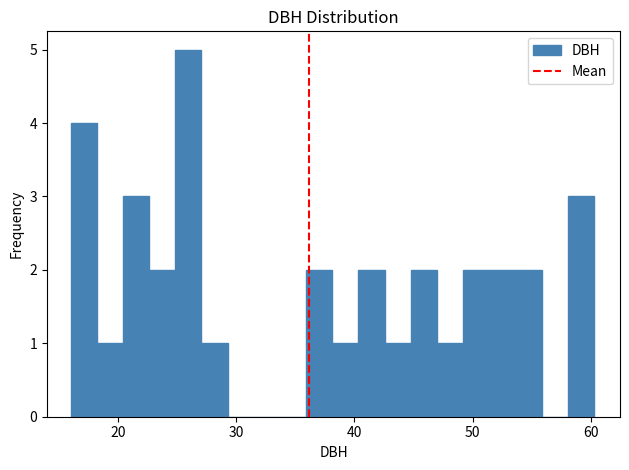

Around what value on the x-axis is the tallest bar? Give the approximate position of its centre, as read against the axis.

26